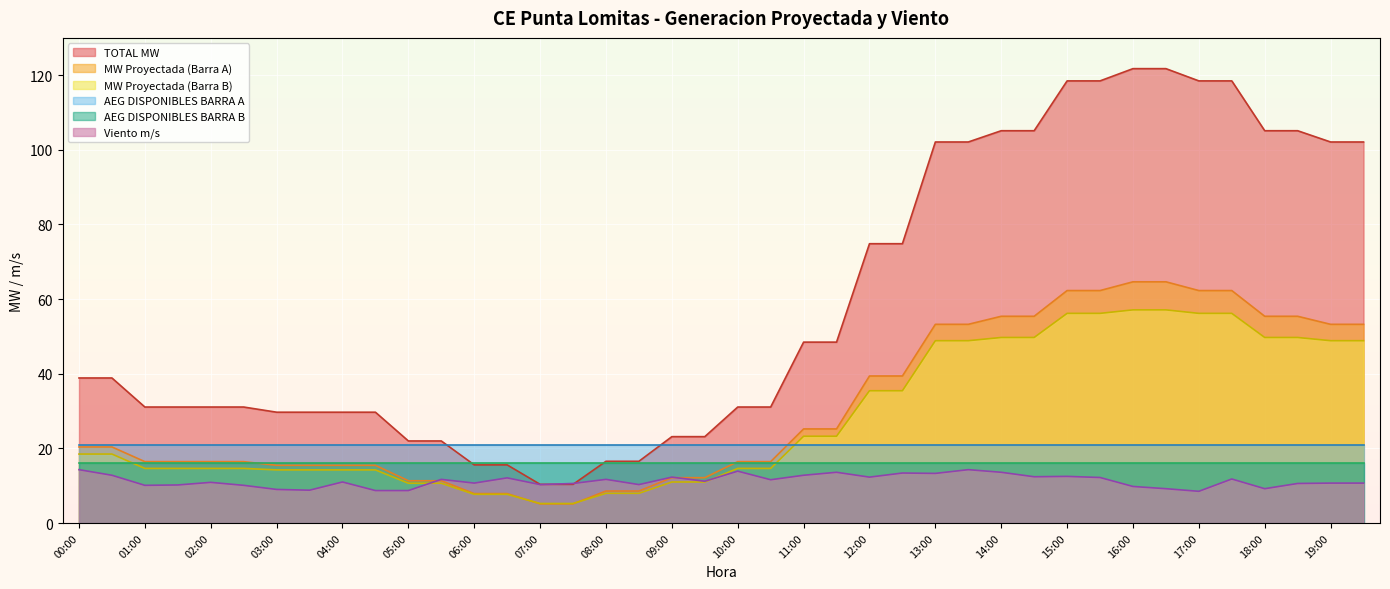

What is the average value of the MW Proyectada (Barra A) series?

30.8